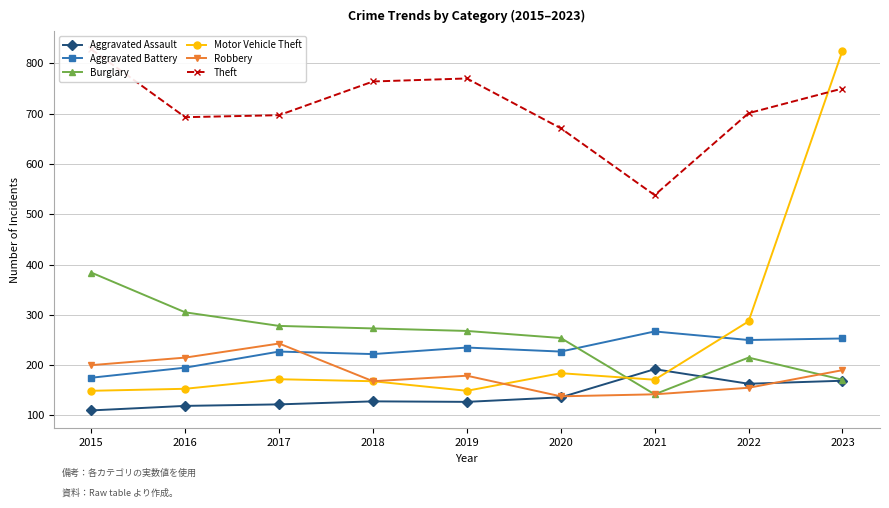

Reading left to right, what are all the values shown in this chart?

Aggravated Assault: 110	119	122	128	127	136	192	163	169
Aggravated Battery: 175	195	227	222	235	227	267	250	253
Burglary: 384	305	278	273	268	254	142	215	171
Motor Vehicle Theft: 149	153	172	168	149	184	171	287	825
Robbery: 200	215	243	168	179	138	142	155	190
Theft: 828	693	697	764	770	671	538	701	750